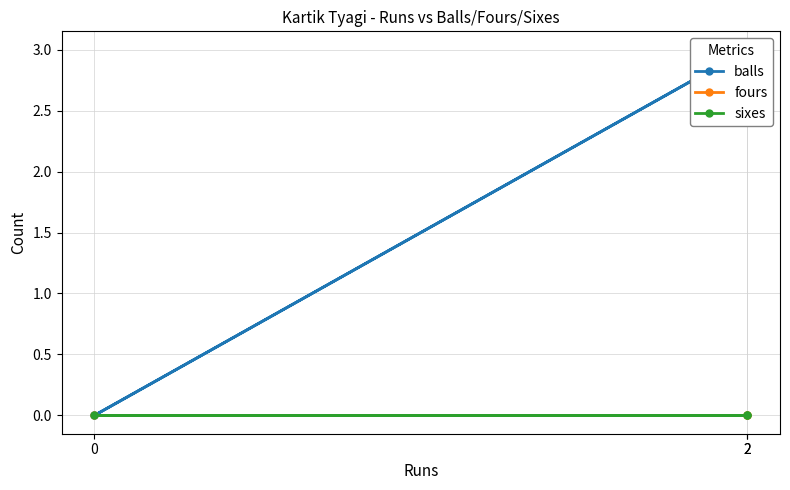

The balls series shows -2 at 0. True or false?

False